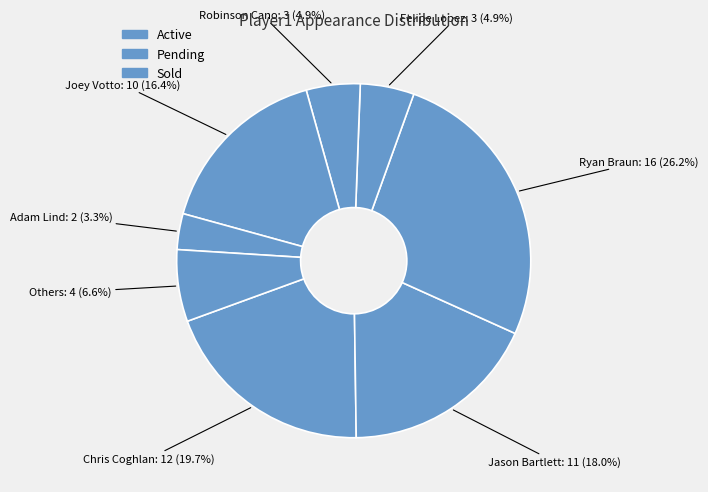

Is the sum of Robinson Cano and Joey Votto greater than half?

No